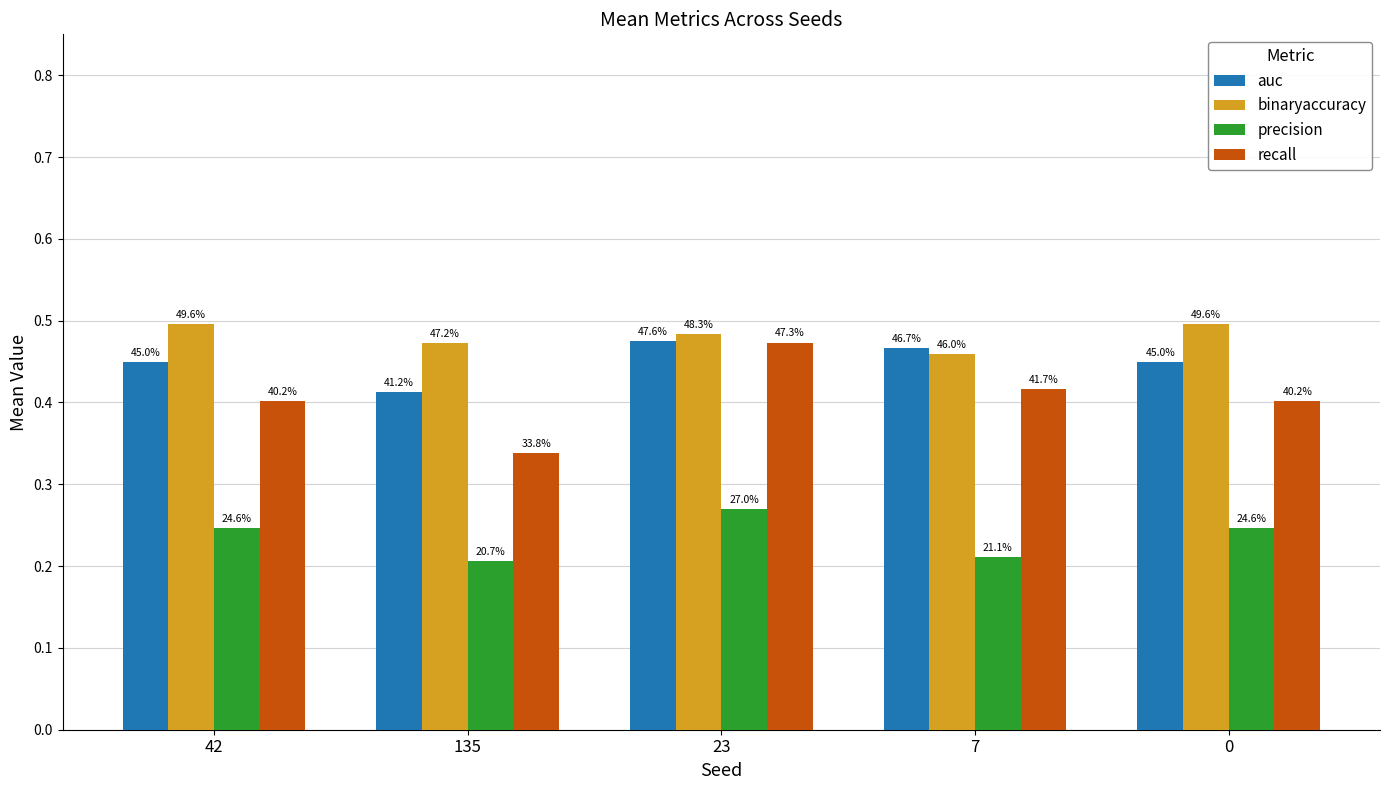

Are the bars horizontal?

No